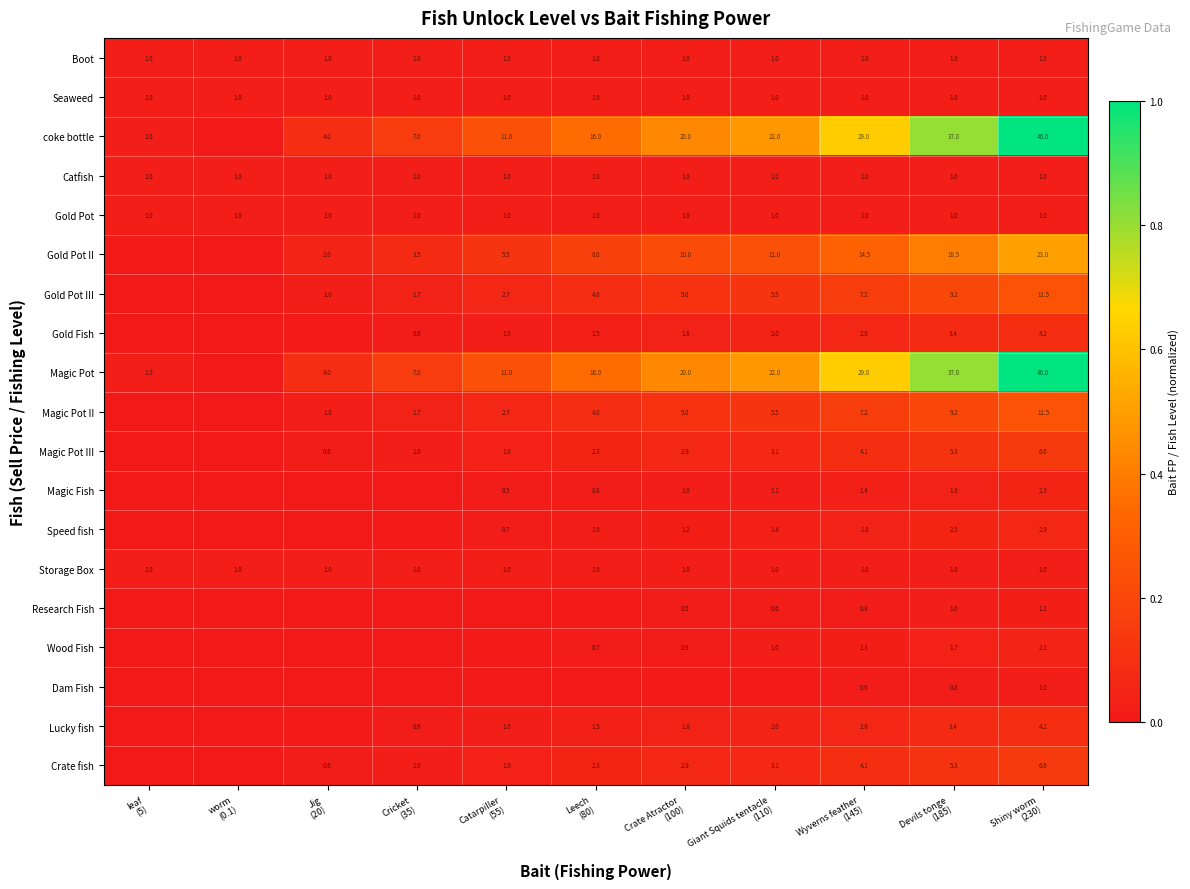

Which has a higher value, Devils tonge
(185) or Giant Squids tentacle
(110)?

Devils tonge
(185)